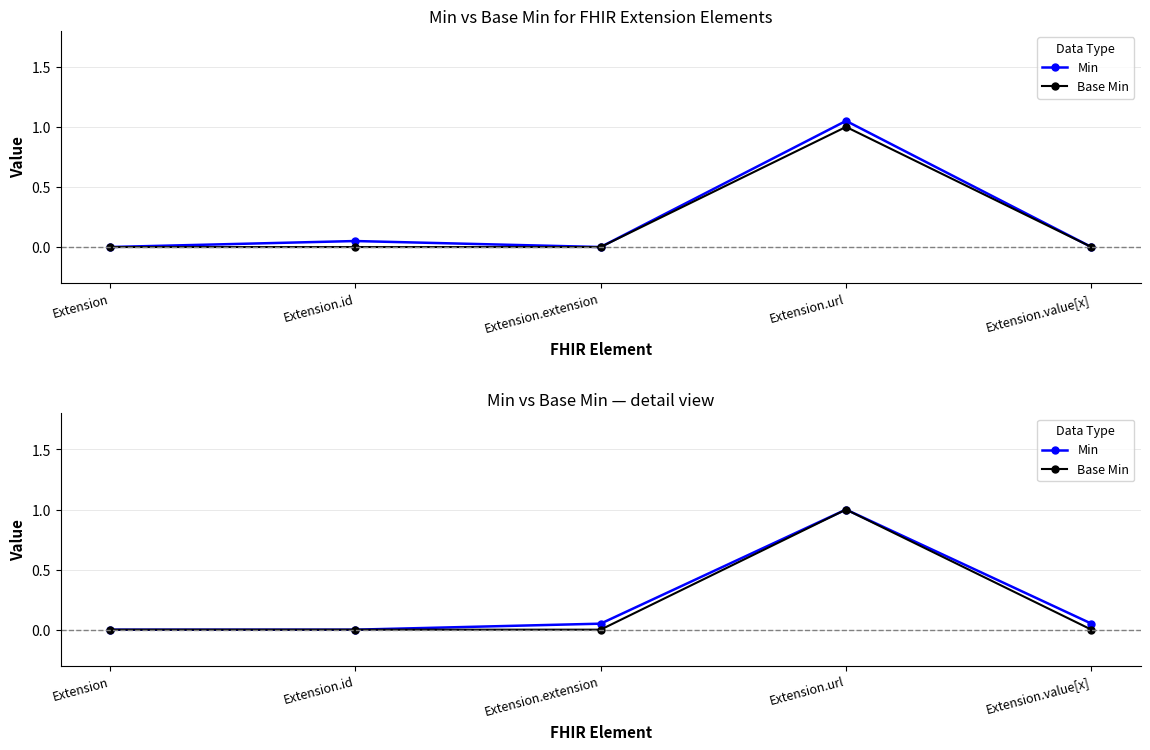

True or false: Min and Base Min cross at least once.

False